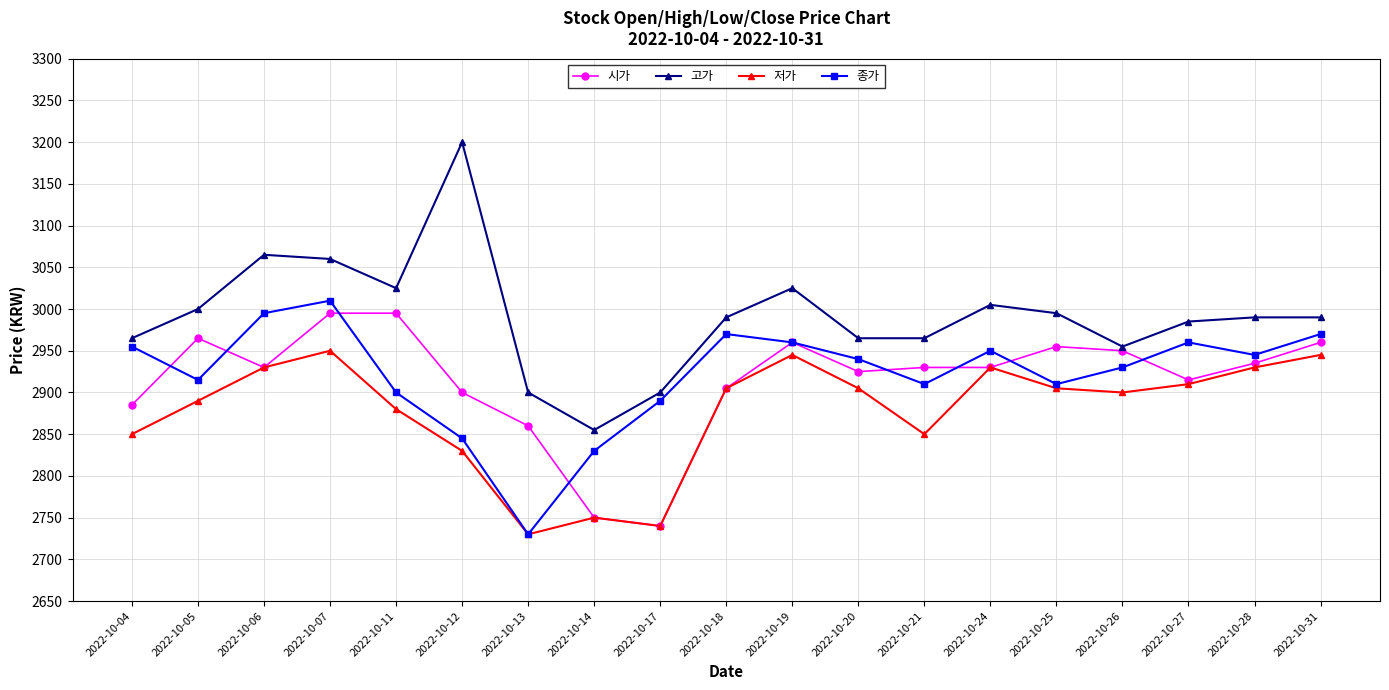

What is the maximum value for 고가?

3200